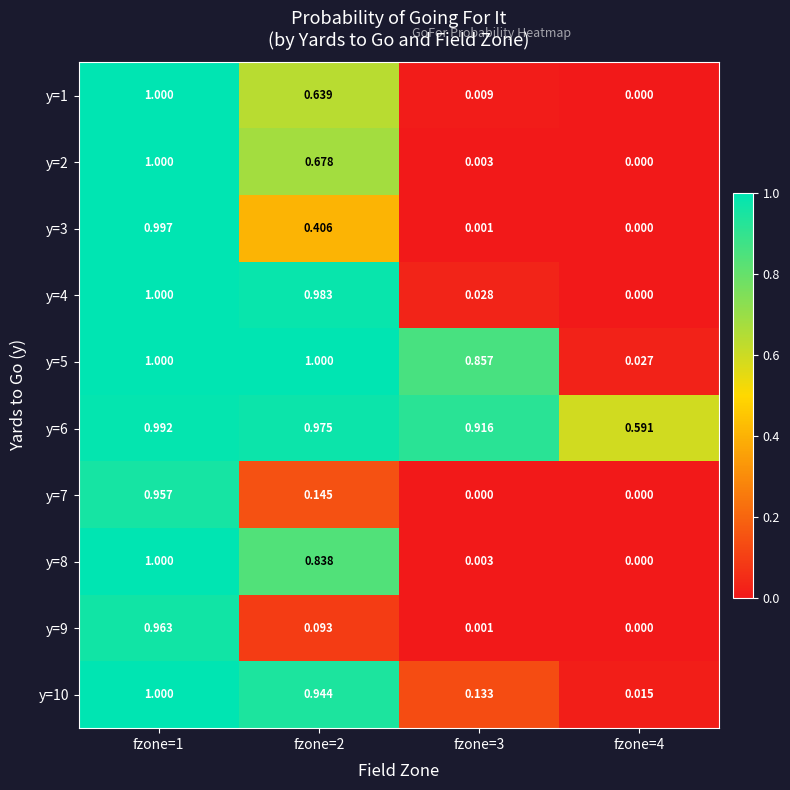

Reading left to right, extract all data points from this chart.

y=1: fzone=1=1.0	fzone=2=0.6	fzone=3=0.0	fzone=4=0.0
y=2: fzone=1=1.0	fzone=2=0.7	fzone=3=0.0	fzone=4=0.0
y=3: fzone=1=1.0	fzone=2=0.4	fzone=3=0.0	fzone=4=0.0
y=4: fzone=1=1.0	fzone=2=1.0	fzone=3=0.0	fzone=4=0.0
y=5: fzone=1=1.0	fzone=2=1.0	fzone=3=0.9	fzone=4=0.0
y=6: fzone=1=1.0	fzone=2=1.0	fzone=3=0.9	fzone=4=0.6
y=7: fzone=1=1.0	fzone=2=0.1	fzone=3=0.0	fzone=4=0.0
y=8: fzone=1=1.0	fzone=2=0.8	fzone=3=0.0	fzone=4=0.0
y=9: fzone=1=1.0	fzone=2=0.1	fzone=3=0.0	fzone=4=0.0
y=10: fzone=1=1.0	fzone=2=0.9	fzone=3=0.1	fzone=4=0.0